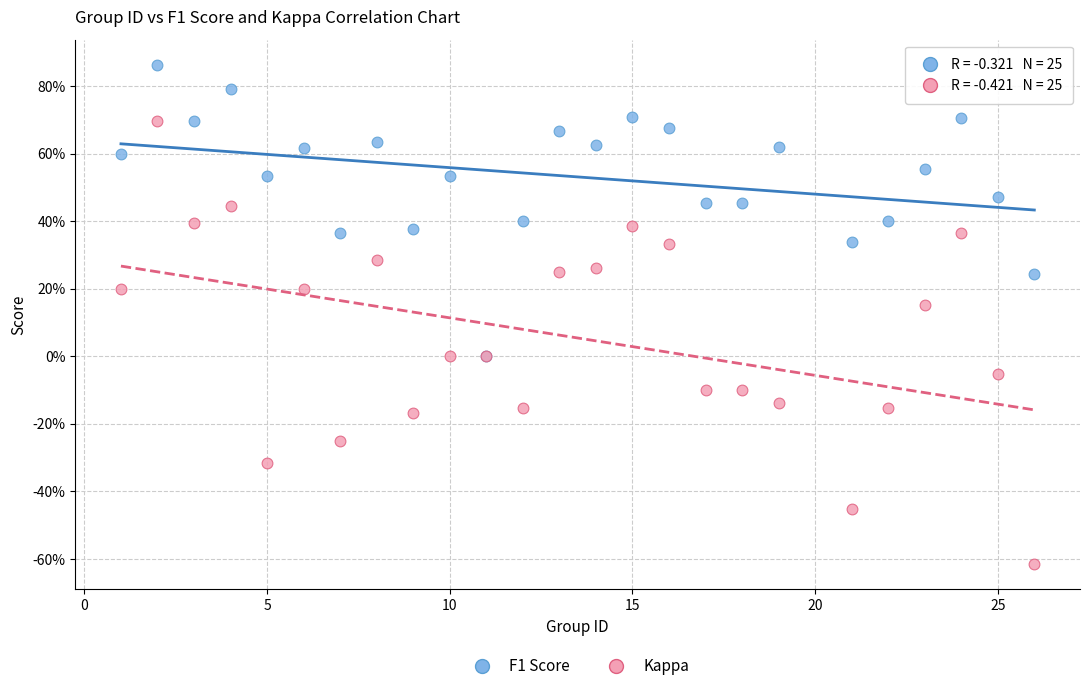

Which series reaches the maximum Y coordinate?

F1 Score